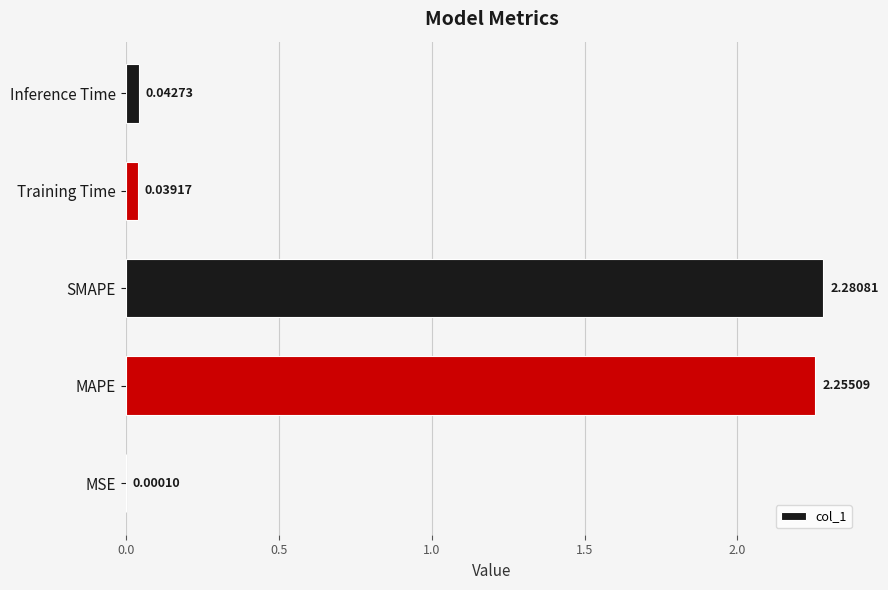

Which label corresponds to the largest value in the chart?

SMAPE